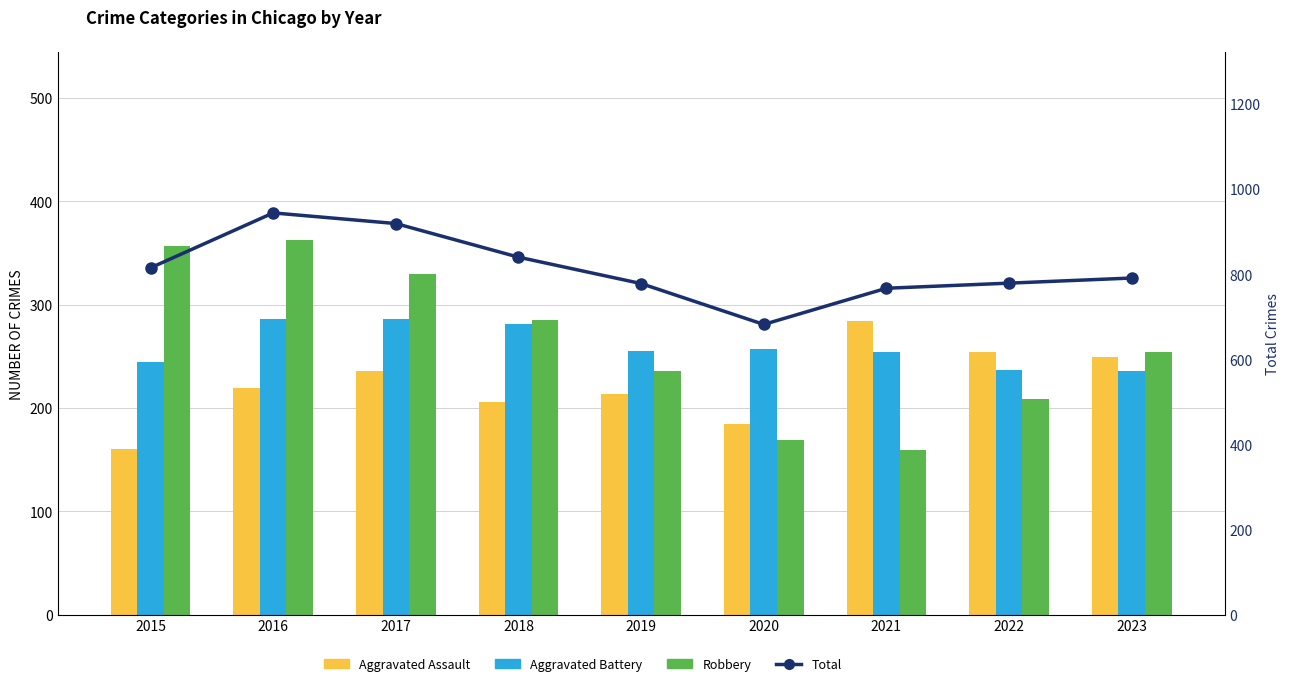

What is the highest value of the Aggravated Battery series?

286